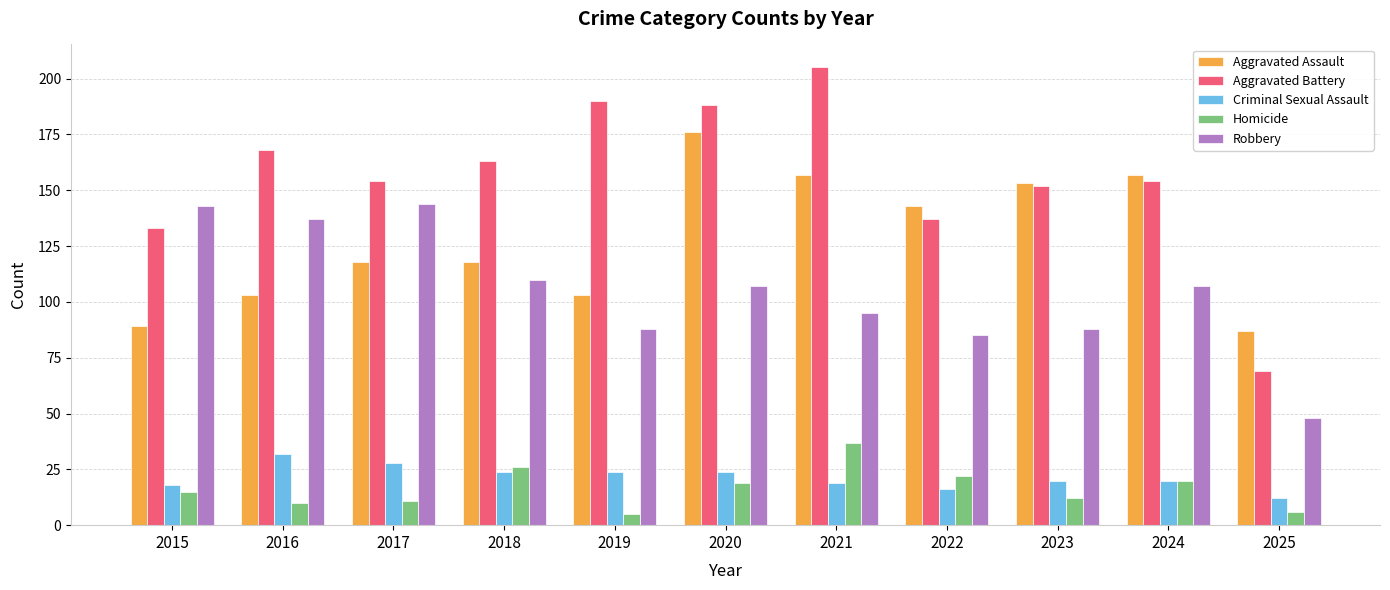

What is the spread (max minus min) of values at 2017?

143